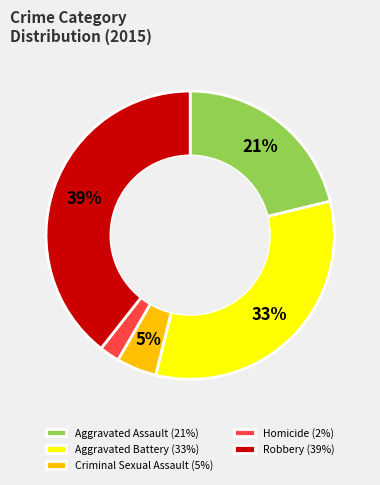

Which category has the biggest portion of the pie?

Robbery